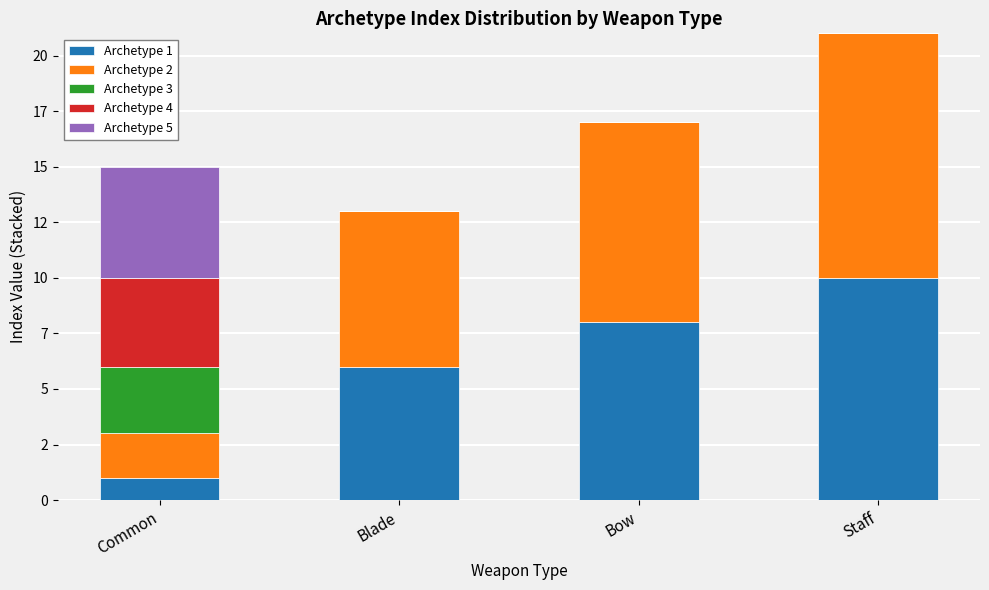

At which category is the sum across all series the highest?

Staff